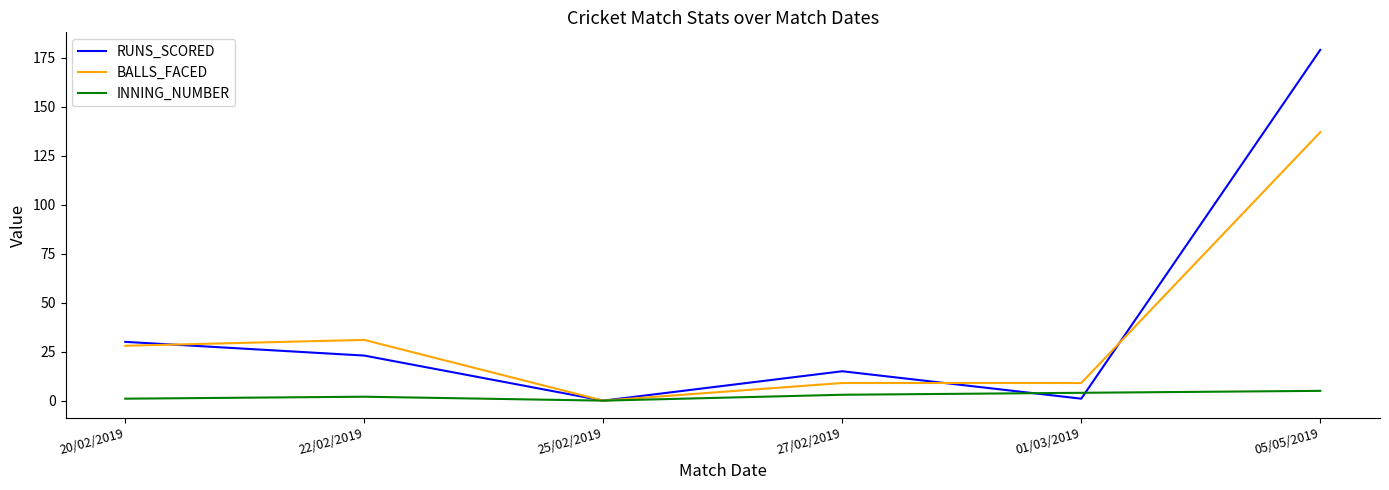

Count the number of data series in this chart.

3